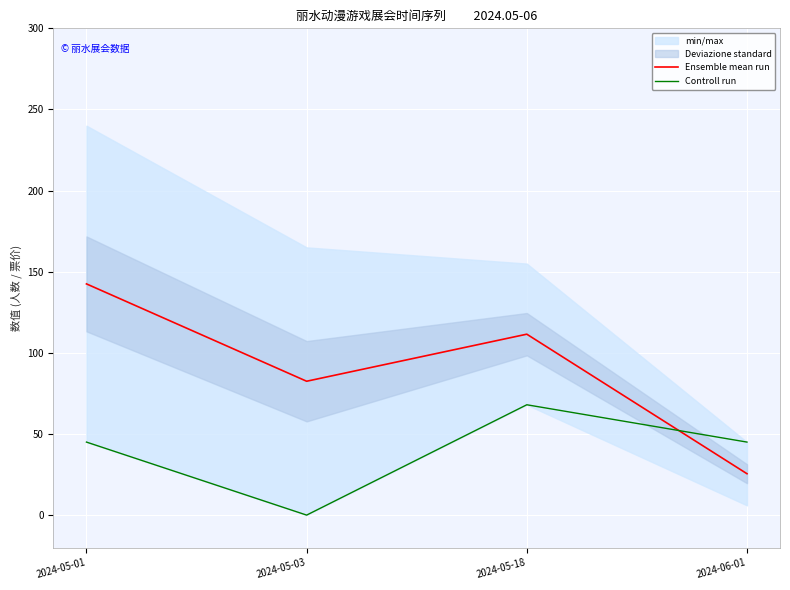

What is the value of the Ensemble mean run point at the 4th from the left?

25.5